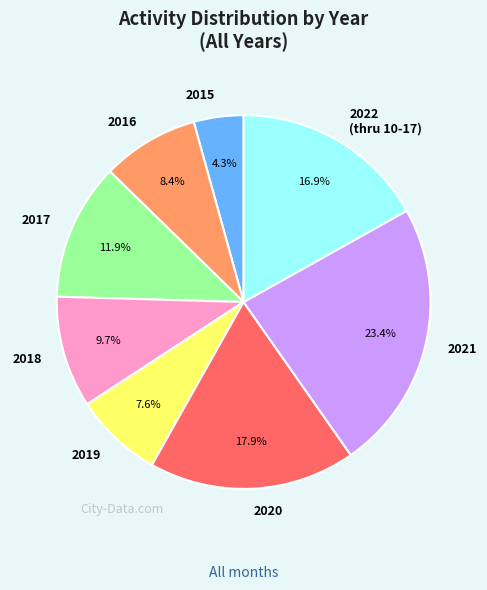

Rank the categories by value from highest to lowest.

2021, 2020, 2022 (thru 10-17), 2017, 2018, 2016, 2019, 2015